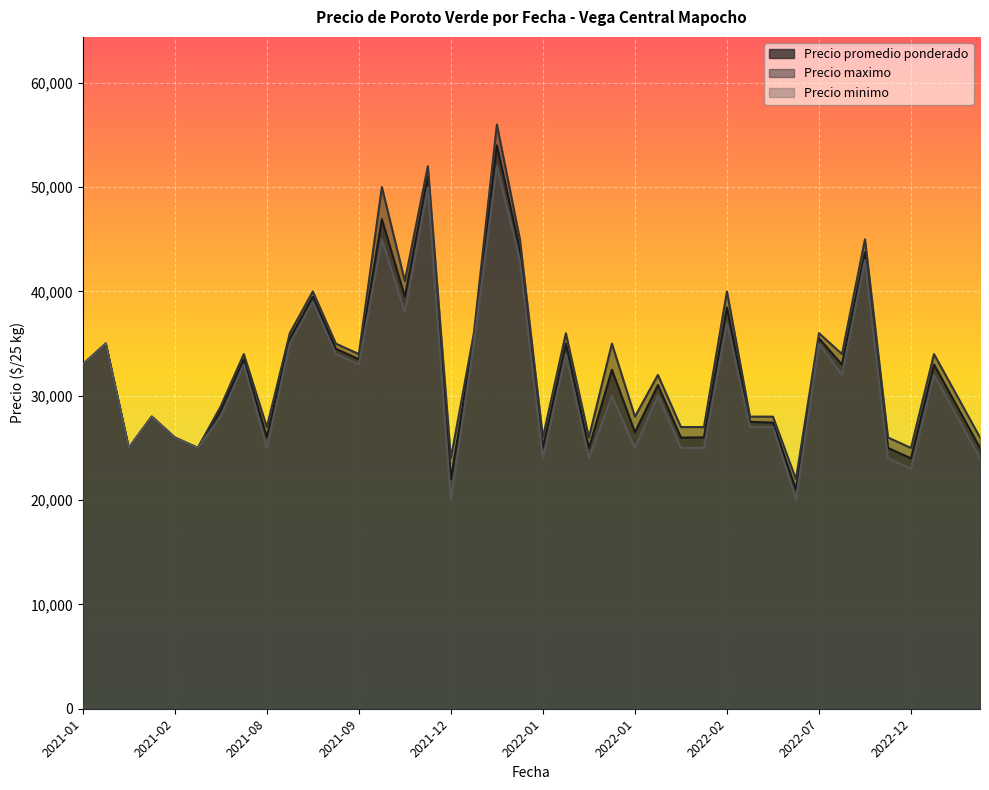

Which has a higher value, 2021-05-25 or 2022-12-30?

2022-12-30